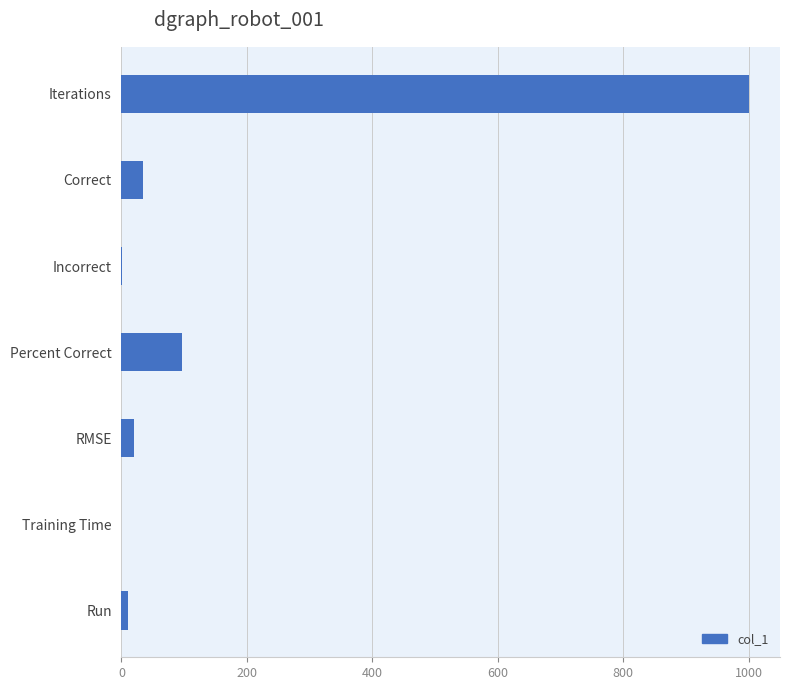

What is the average value?

166.2